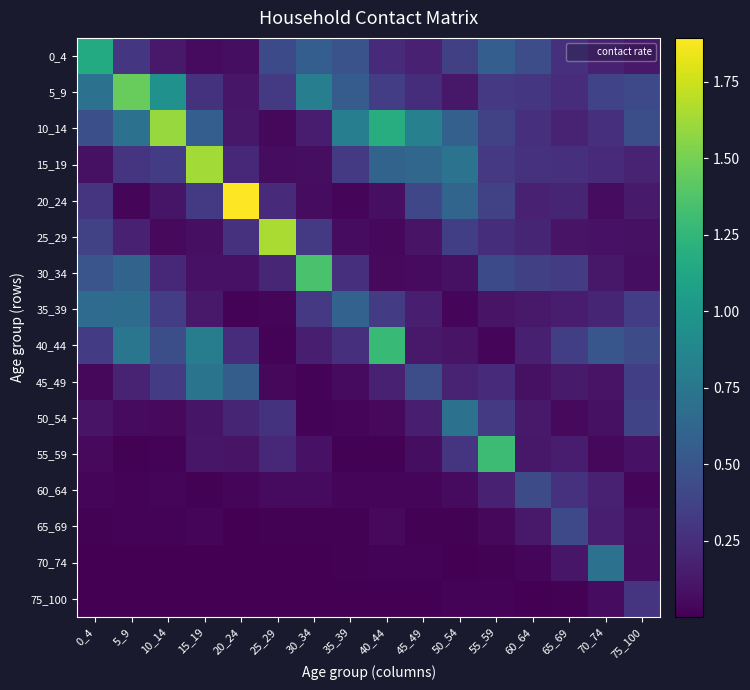

How many distinct data groups are displayed?

16